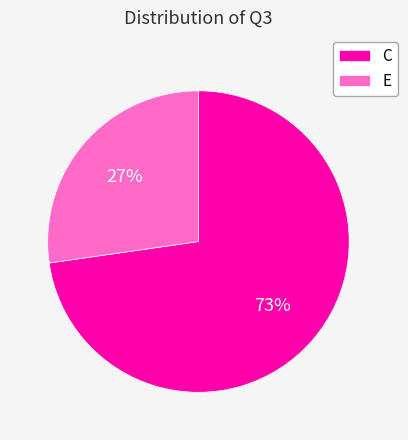

To the nearest percent, what is the combined percentage of E and C?

100%